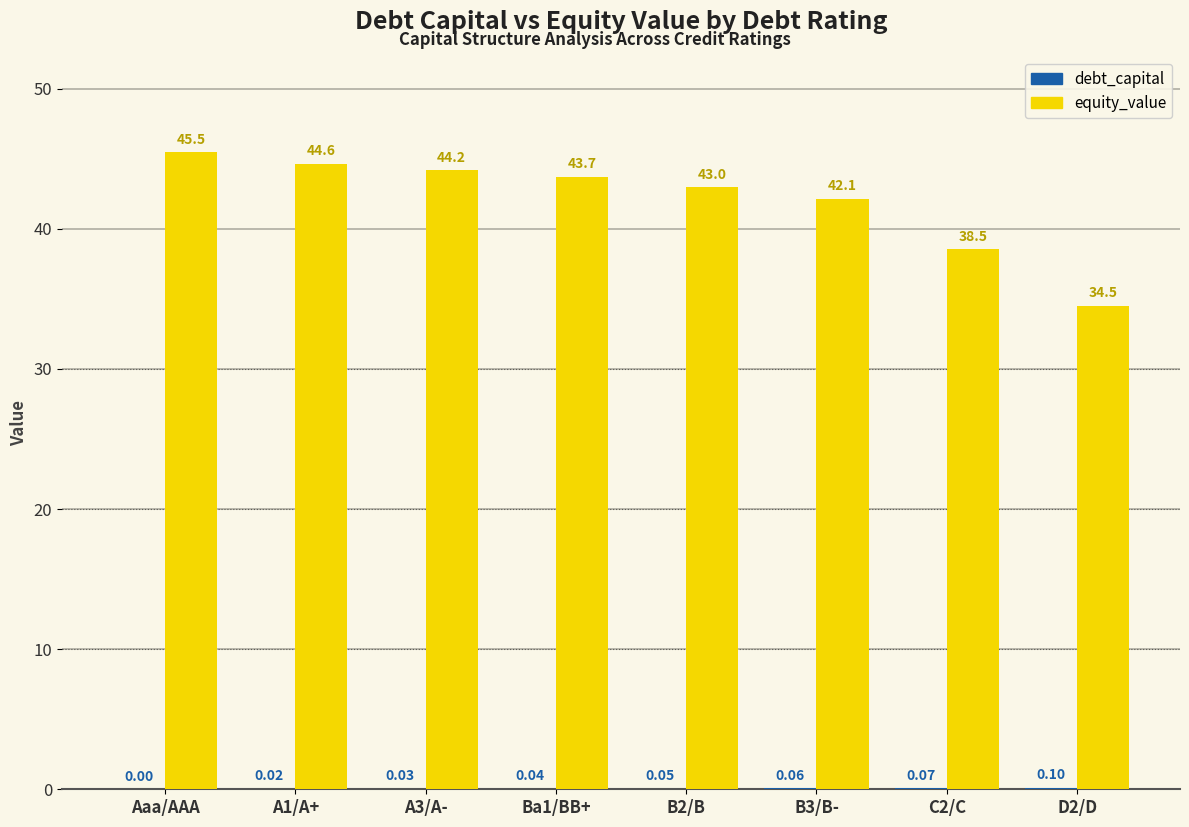

What is the sum of all equity_value values?

336.1